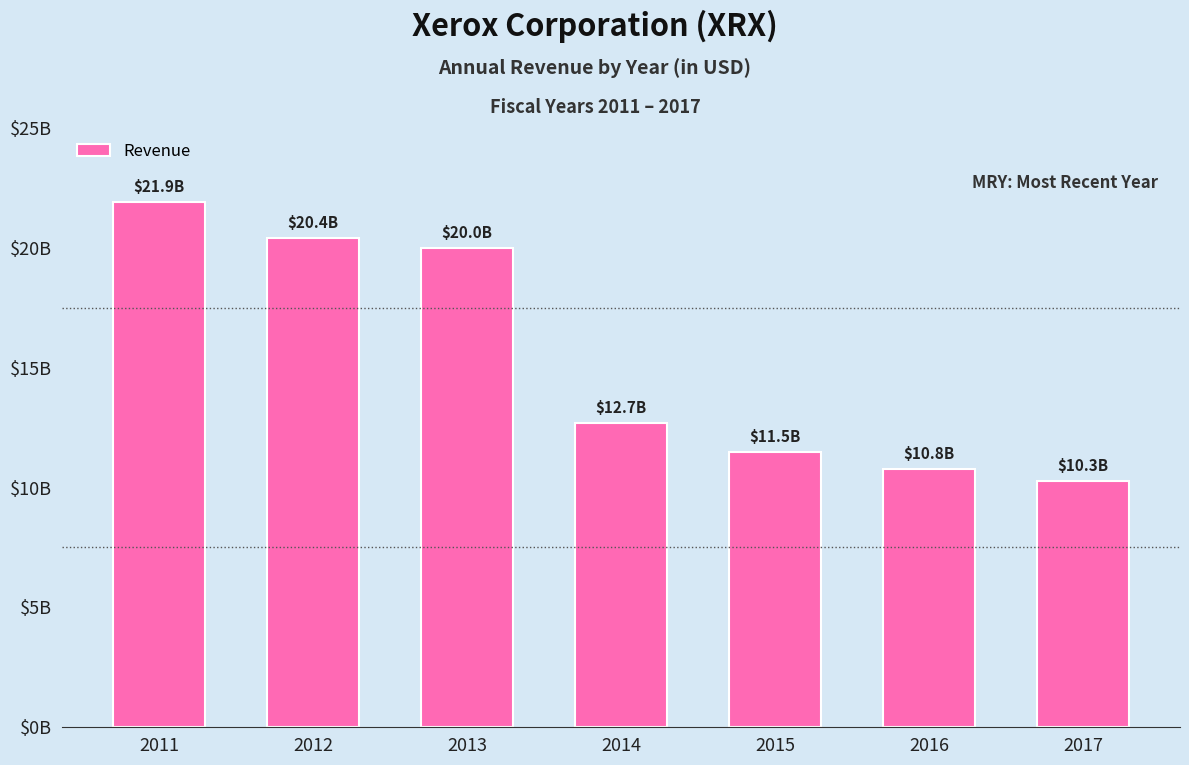

Rank the categories by value from highest to lowest.

2011, 2012, 2013, 2014, 2015, 2016, 2017